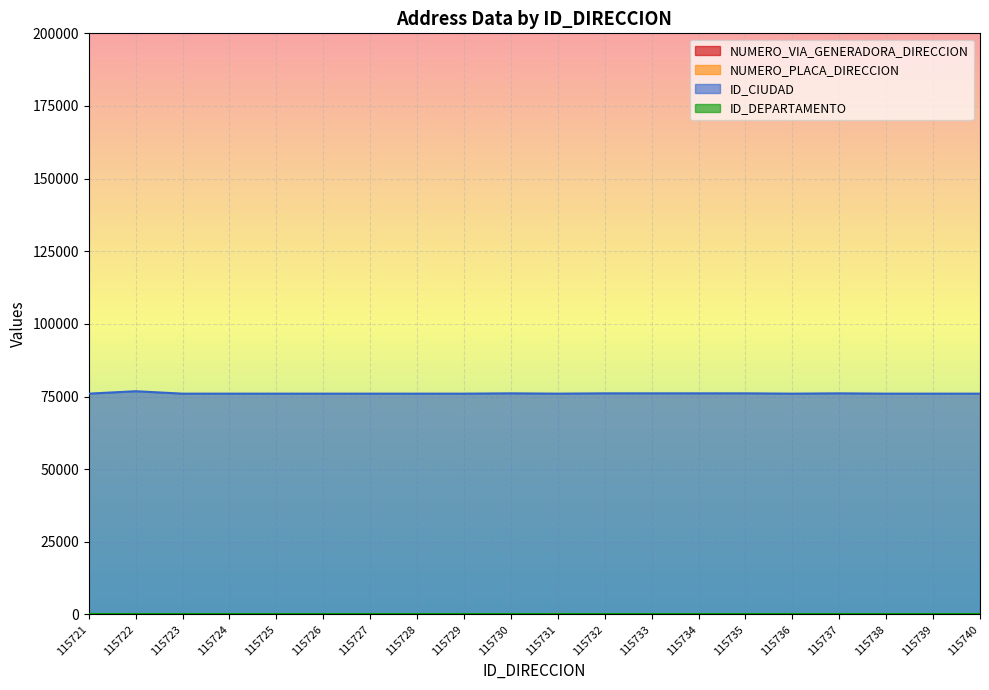

True or false: NUMERO_VIA_GENERADORA_DIRECCION has a value of 96 at 115729.

True